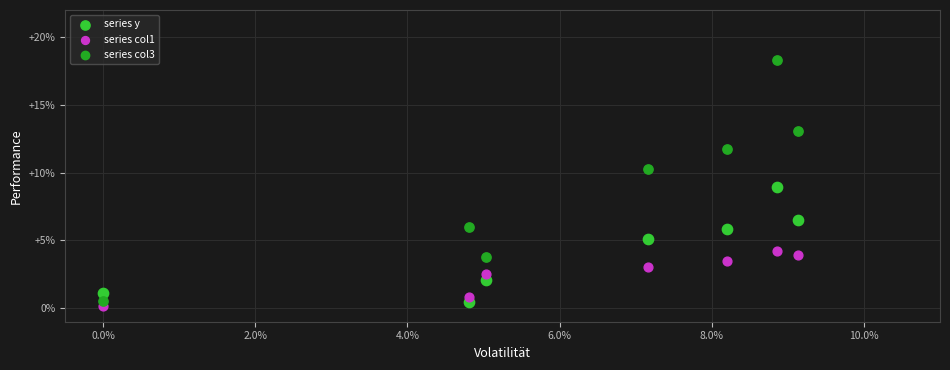

Which series contains the lowest Y value?

series col1